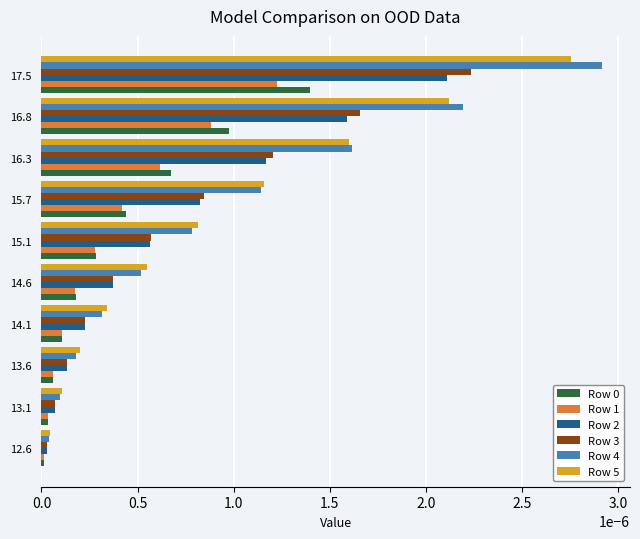

Which label corresponds to the largest value in the chart?

17.5